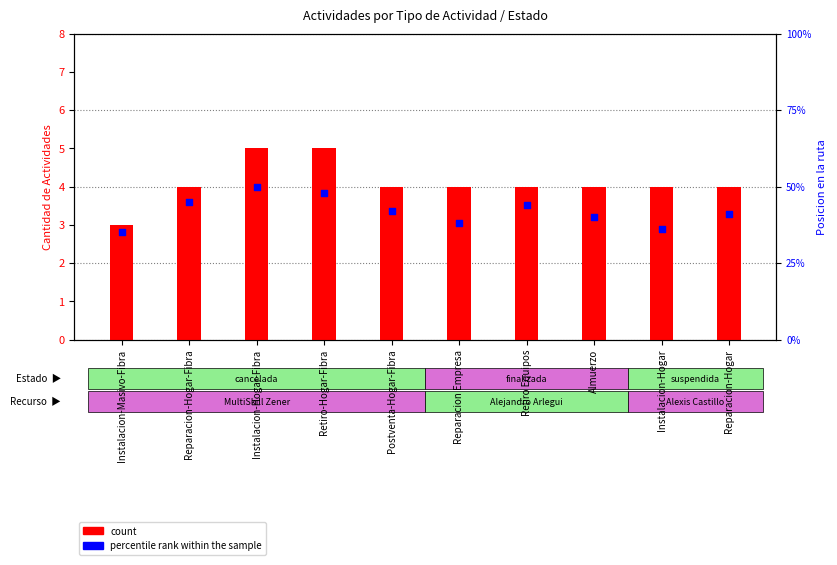

At which category is the sum across all series the highest?

Instalacion-Hogar-Fibra